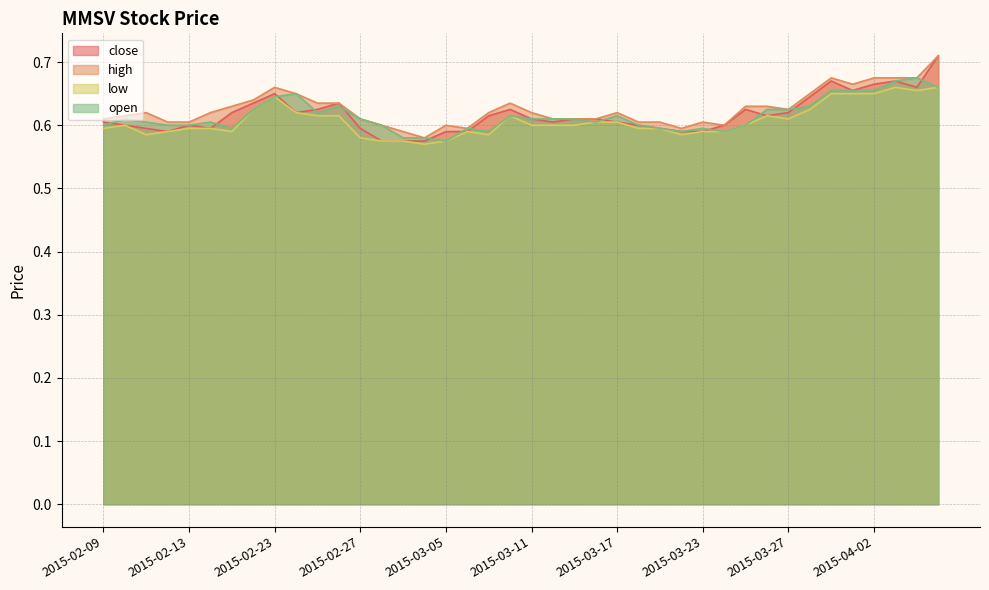

Does the chart display data point markers on the line(s)?

No